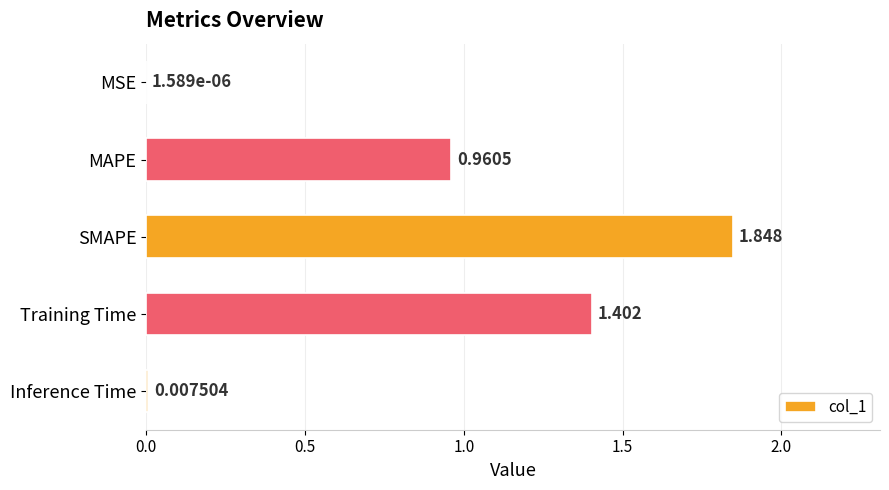

Which has a higher value, SMAPE or MSE?

SMAPE